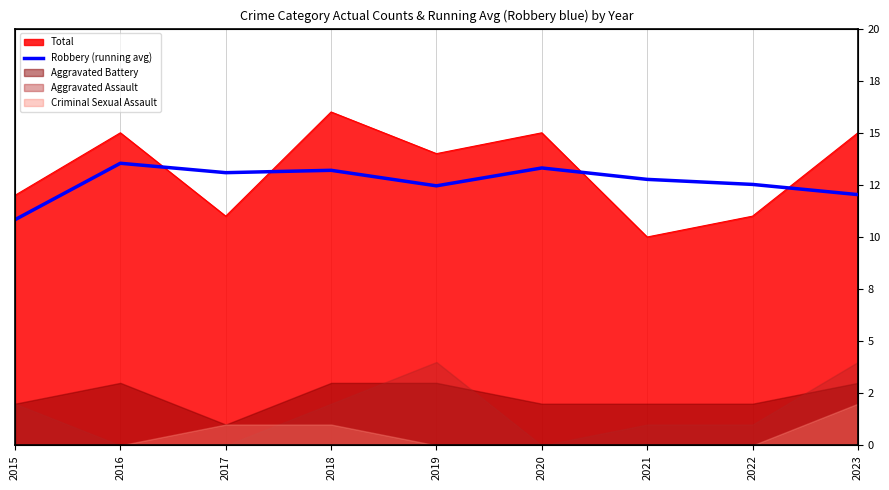

Reading left to right, what are all the values shown in this chart?

10.8	13.5	13.1	13.2	12.5	13.3	12.8	12.5	12.0